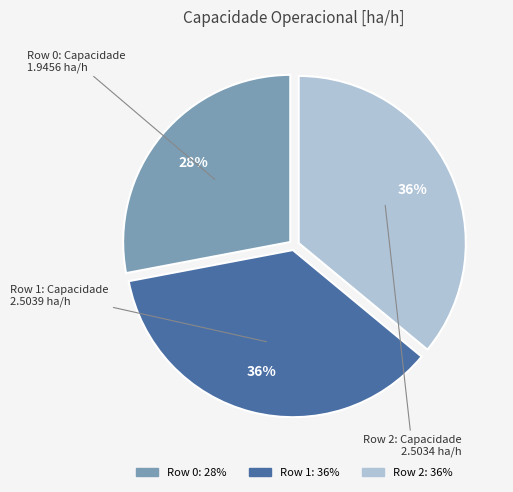

What percentage is the Row 1 slice, to the nearest percent?

36%